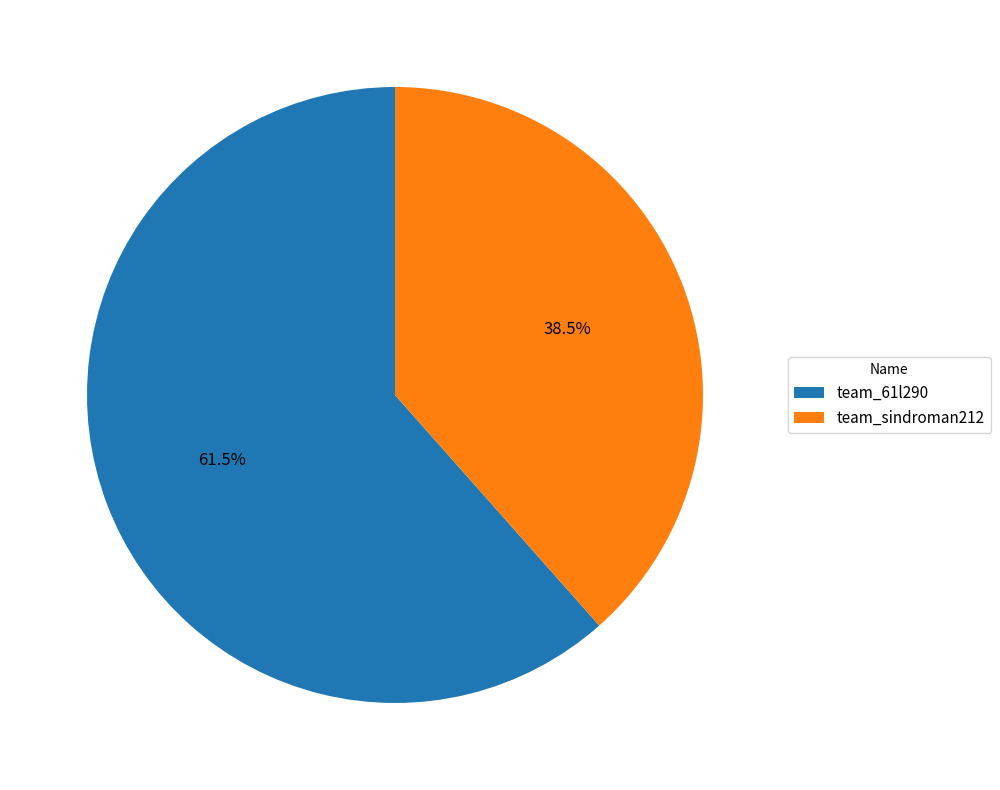

Count the number of slices in the pie.

2